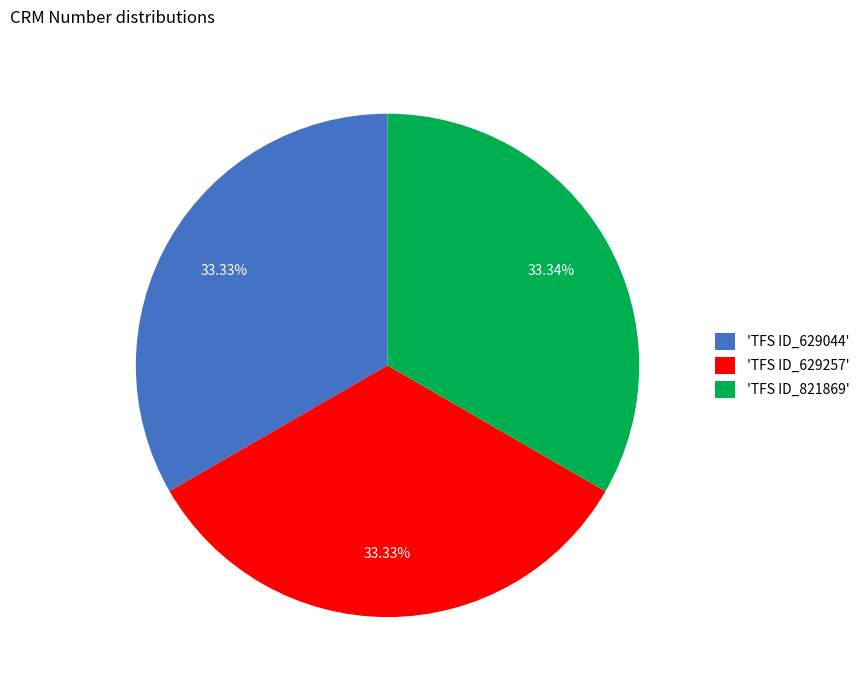

How many slices are in this pie chart?

3